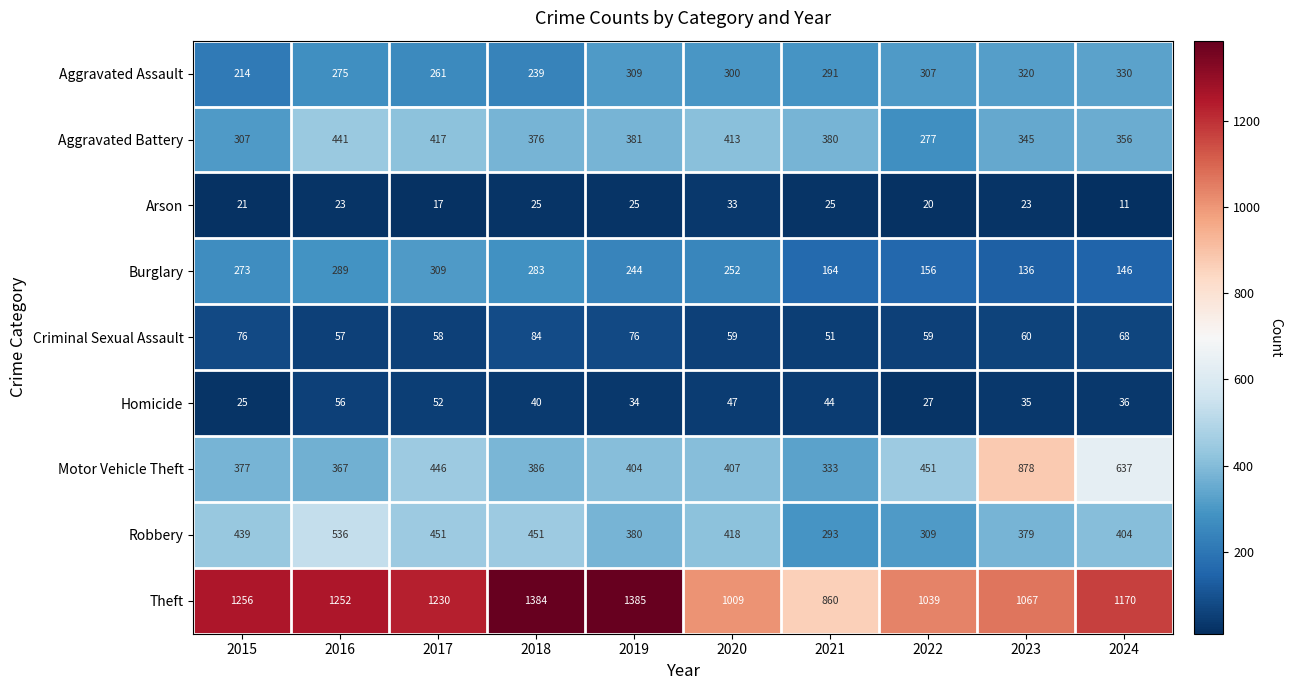

What is the difference between the maximum and minimum values in the Arson series?

22